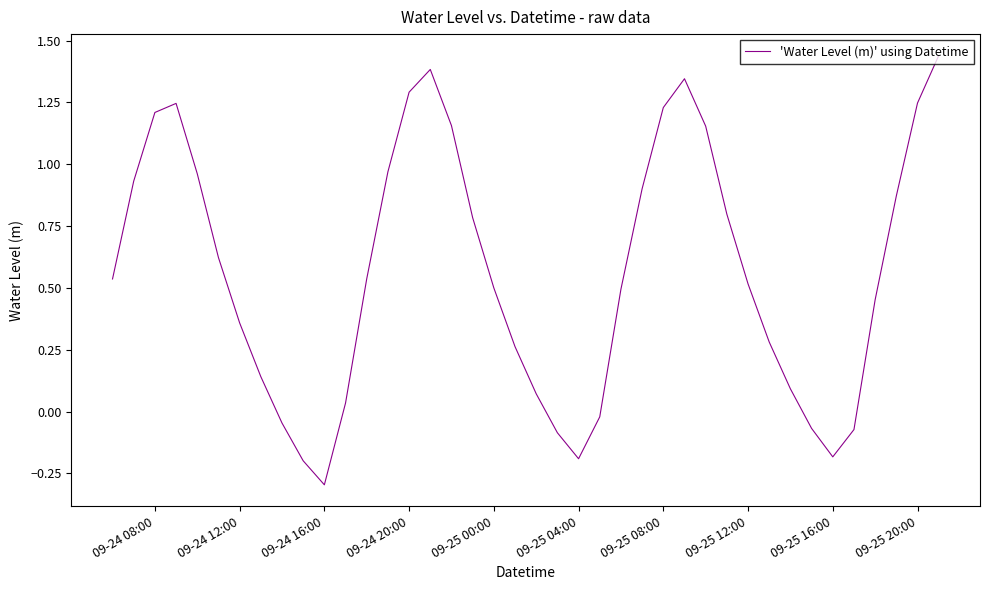

What is the minimum value shown in the chart?

-0.3